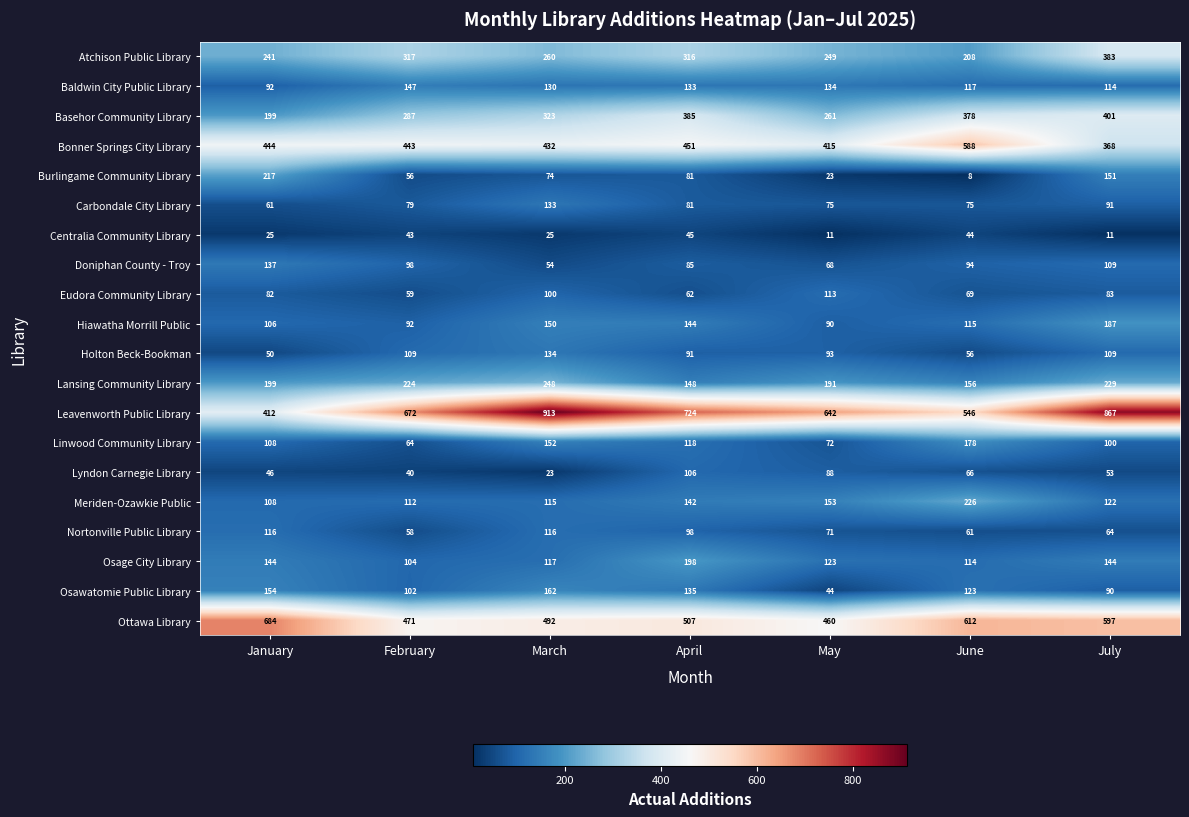

True or false: Baldwin City Public Library has a value of 155 at June.

False